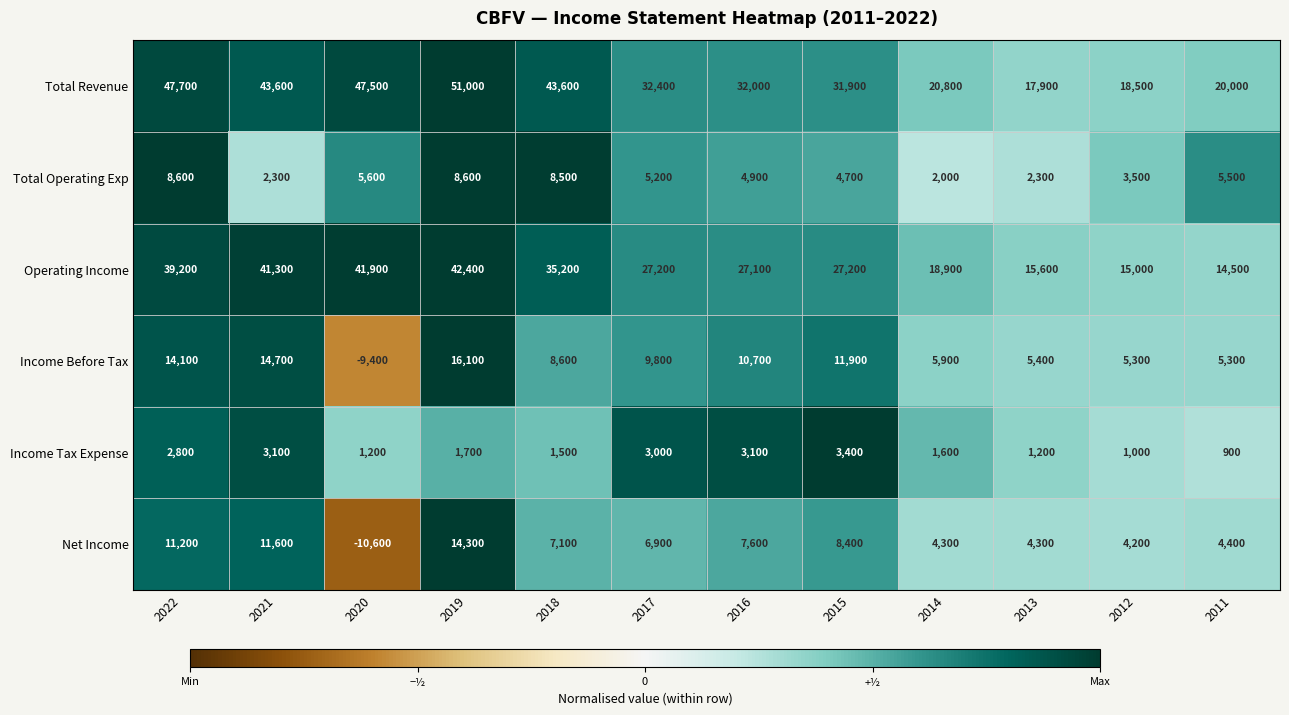

The Total Operating Exp series shows 7812 at 2015. True or false?

False